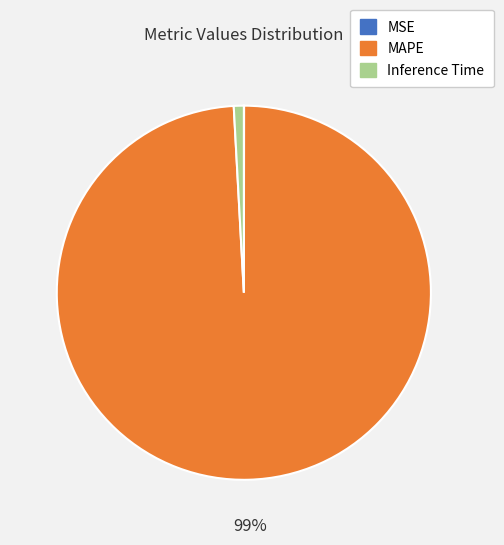

Between Inference Time and MAPE, which is larger?

MAPE